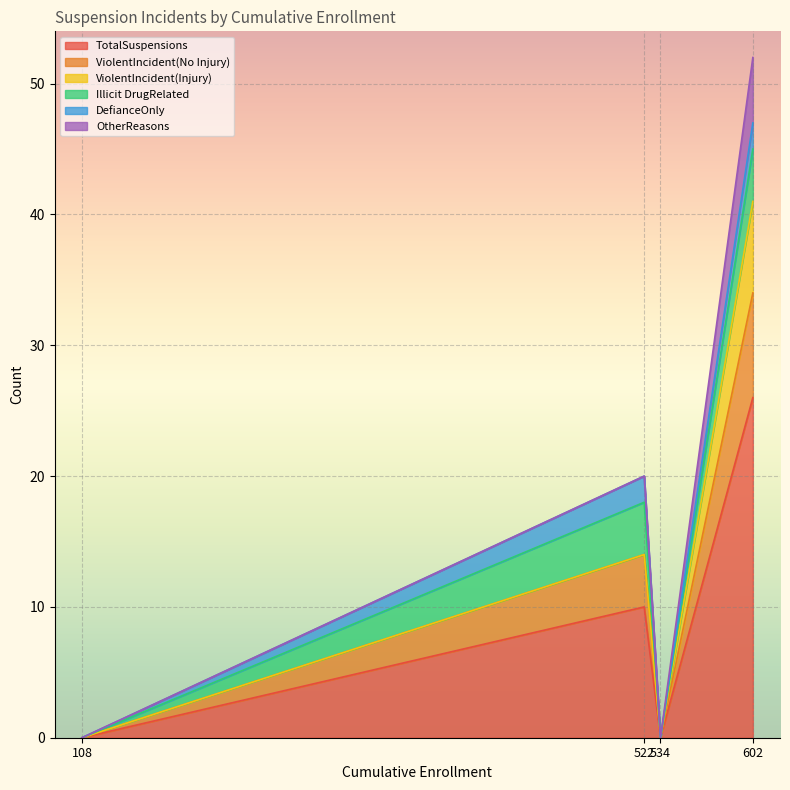

What is the sum of the Illicit DrugRelated values at 522 and 602?

8